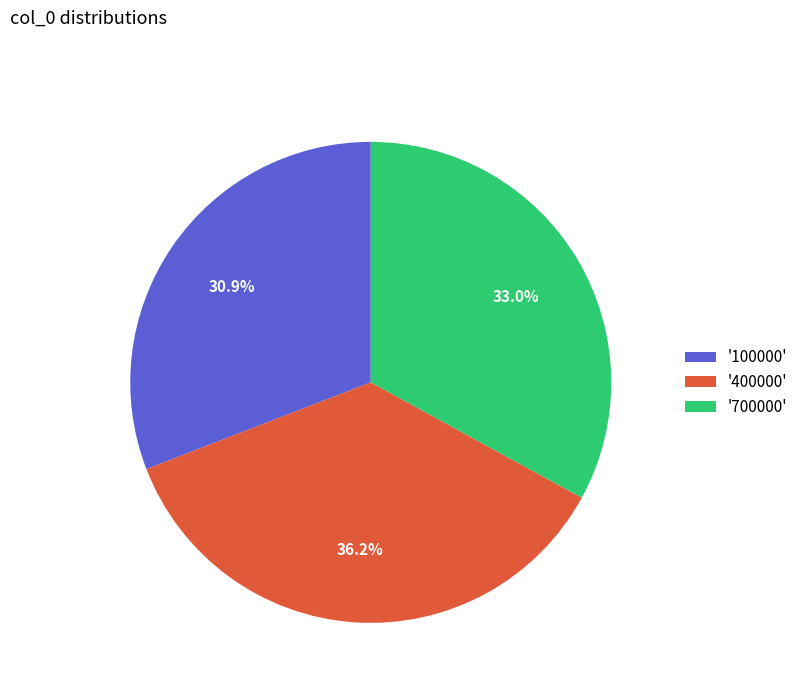

Is '400000' the majority of the pie?

No